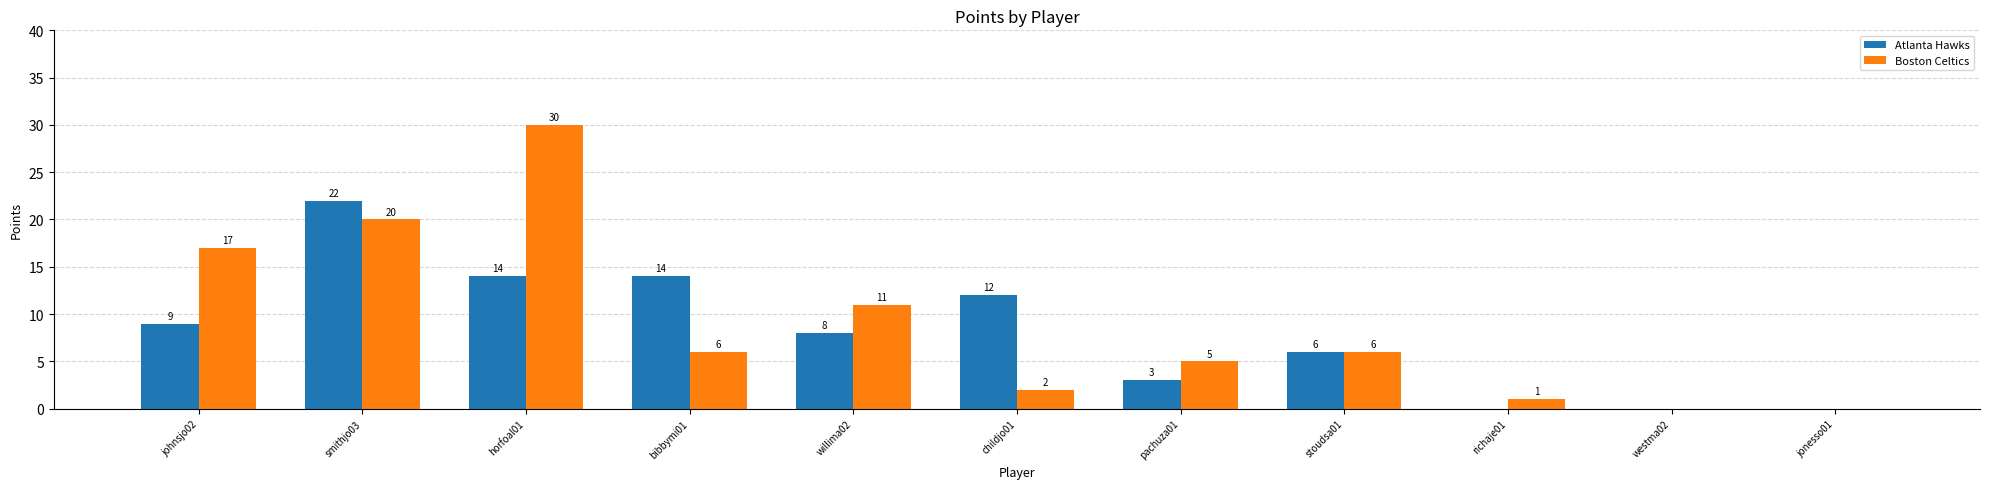

What is the sum of the Boston Celtics values at richaje01 and childjo01?

3